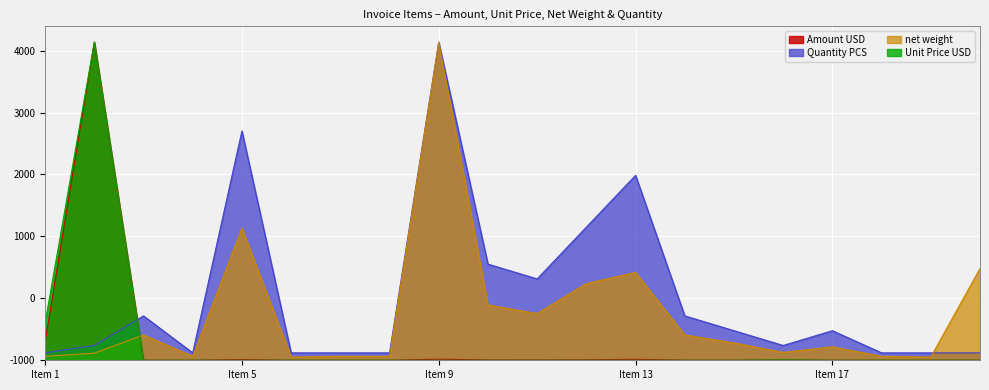

How many lines are shown in the chart?

4